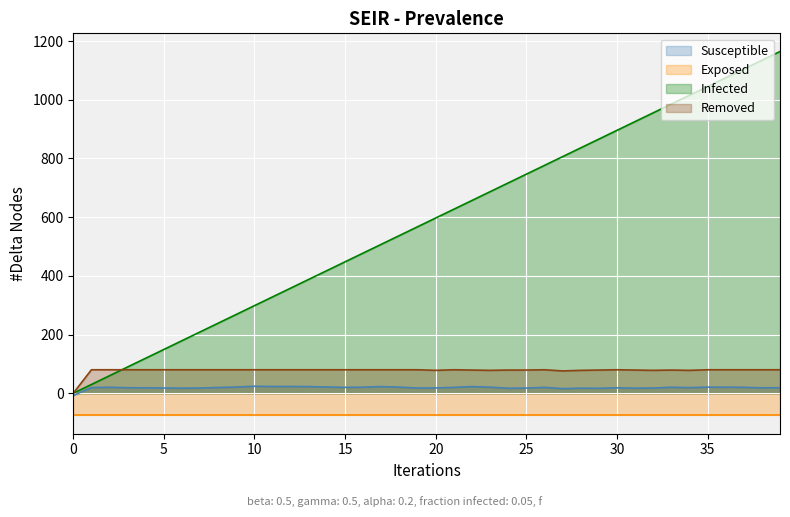

True or false: Removed has a value of -46.9 at 0.

False